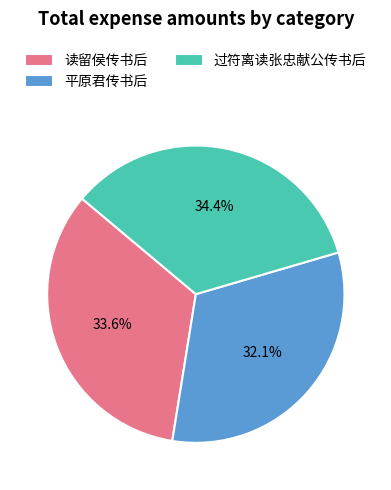

What is the largest slice in the pie chart?

过符离读张忠献公传书后